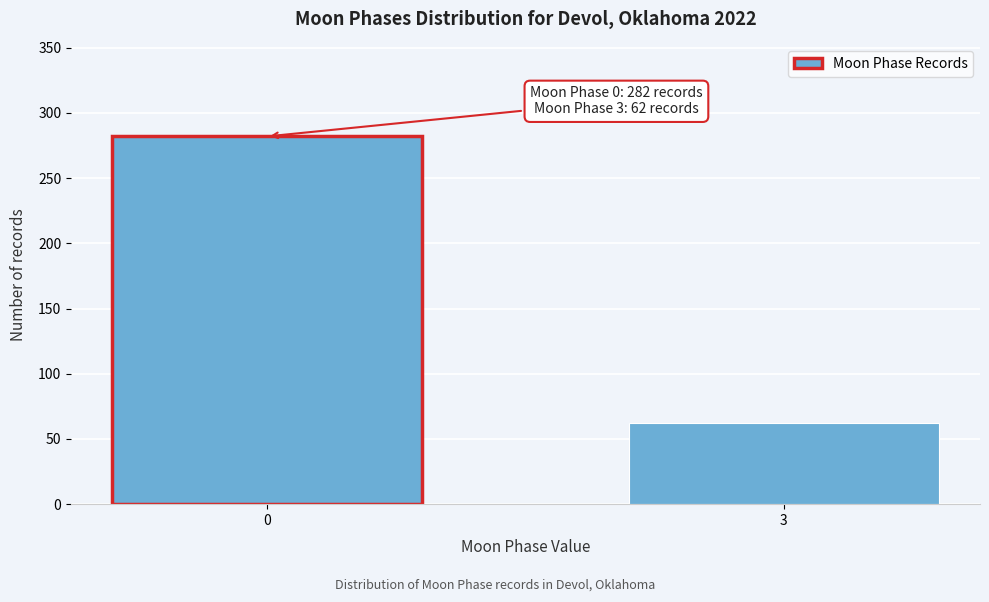

Reading left to right, what are all the values shown in this chart?

0=282	3=62